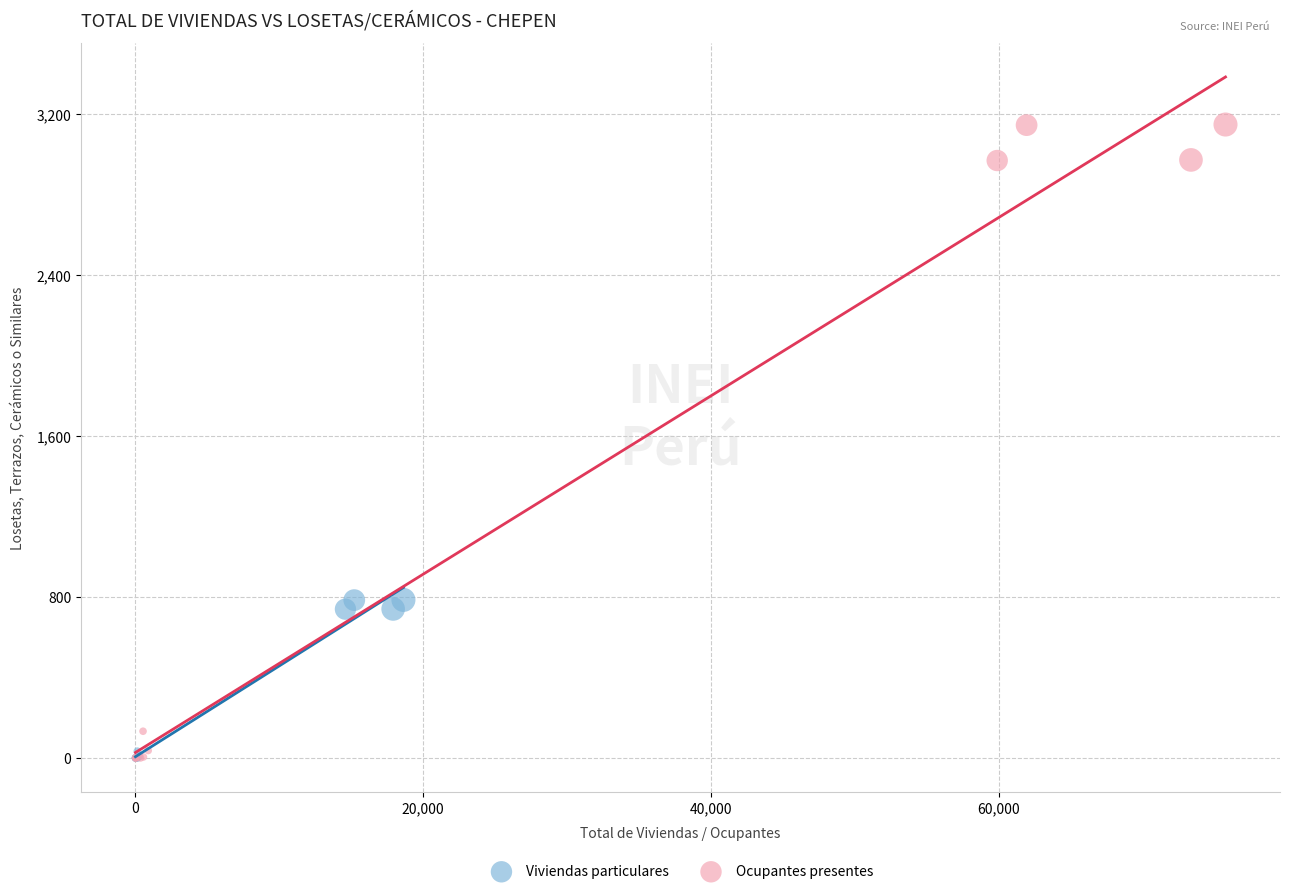

What are all the series names shown in the legend?

Viviendas particulares, Ocupantes presentes